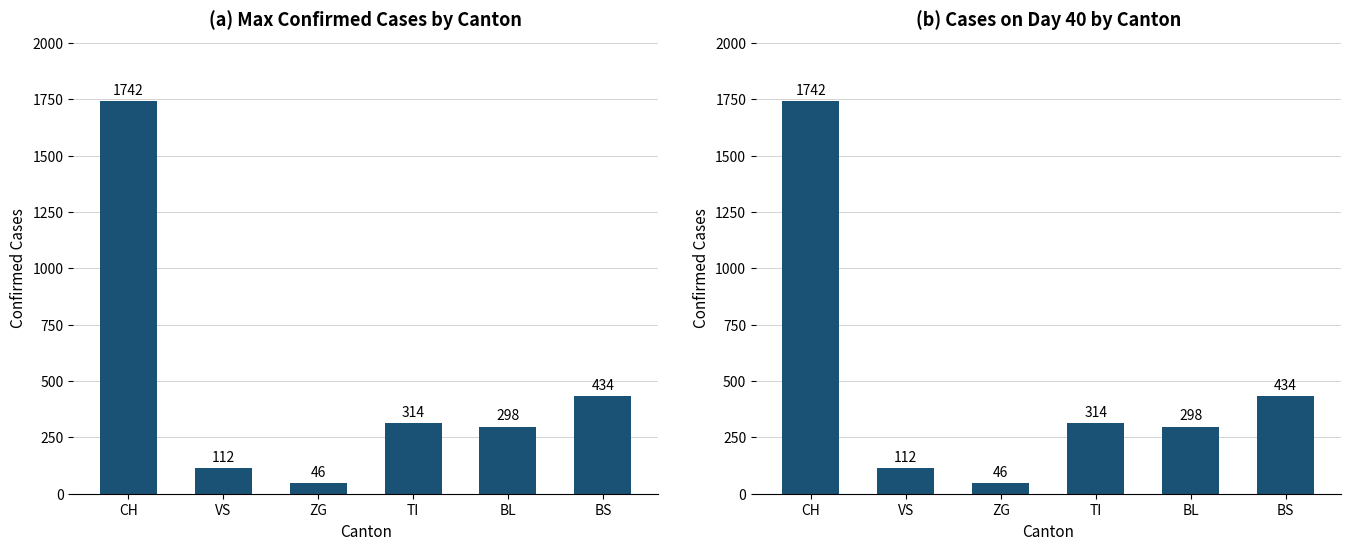

Between BL and BS, which series saw the biggest shift?

Max Cases